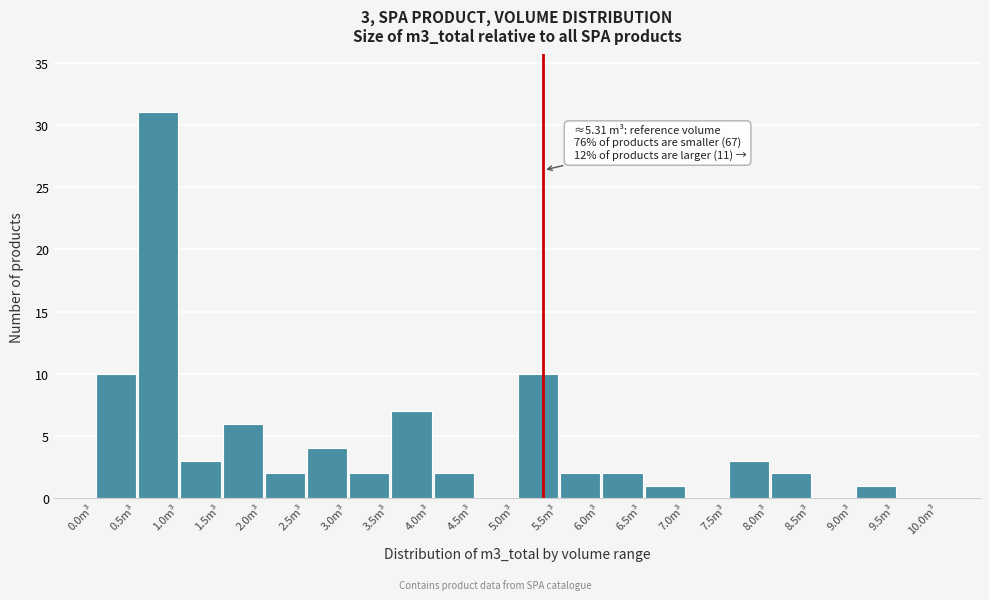

Over which range of the x-axis is the bar tallest?

0.5 to 1.0